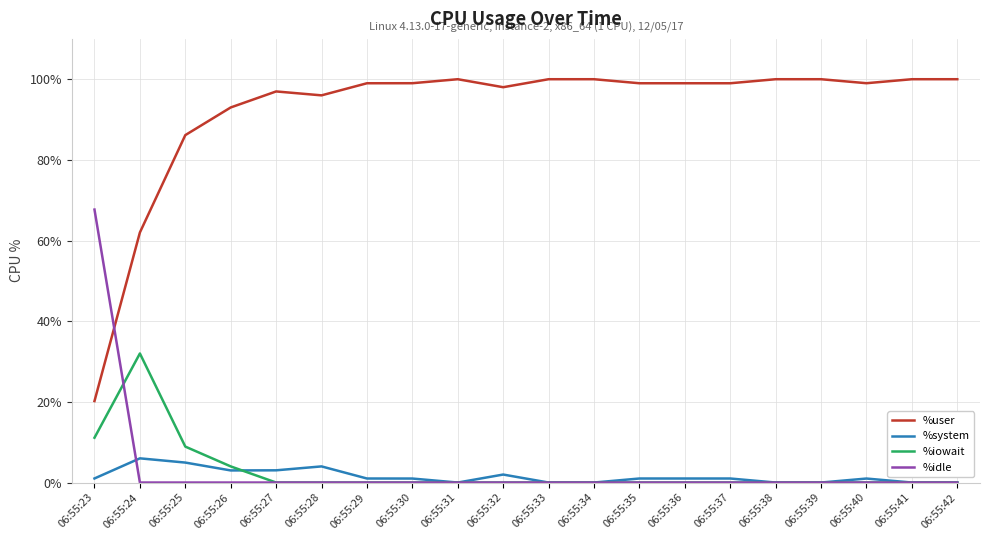

What is the greatest value displayed?

100.0